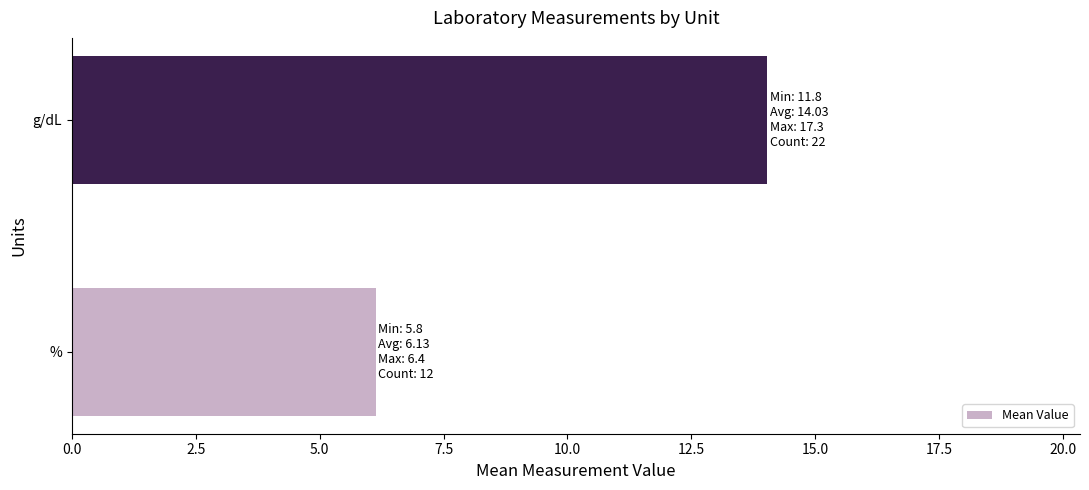

Rank the categories by value from lowest to highest.

%, g/dL